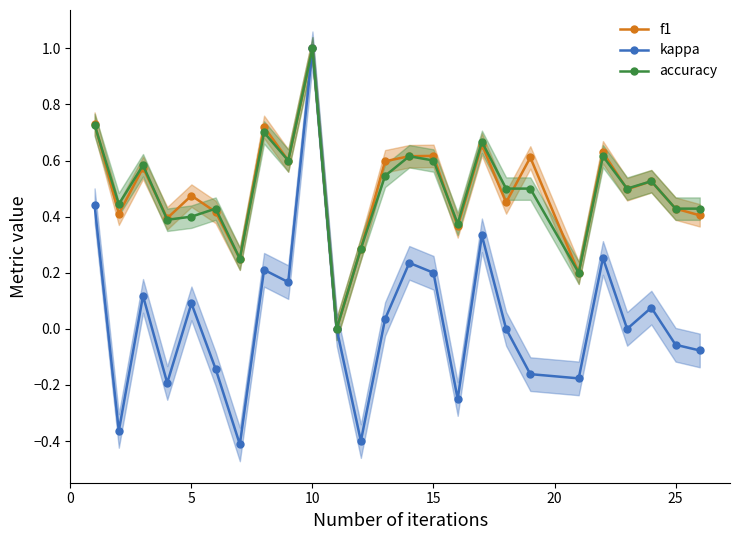

What is the maximum value for accuracy?

1.0